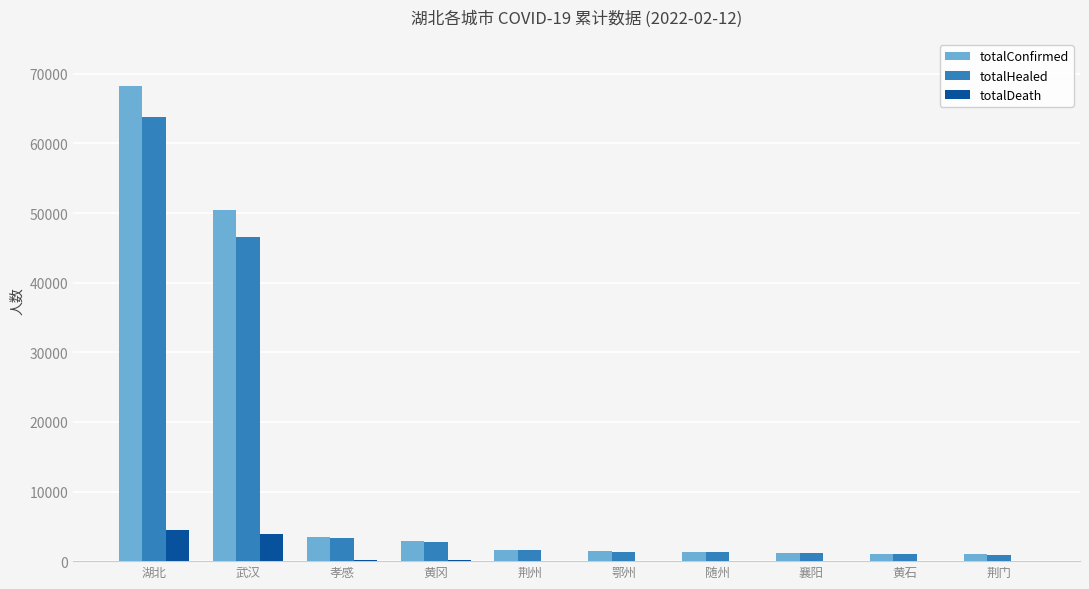

Which series has the widest spread of values?

totalConfirmed